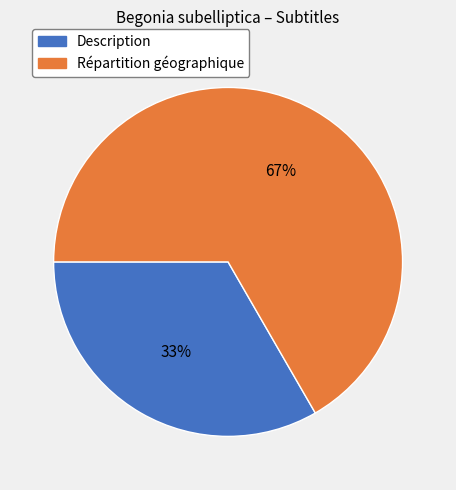

To the nearest percent, what percentage of the pie is Répartition géographique?

67%